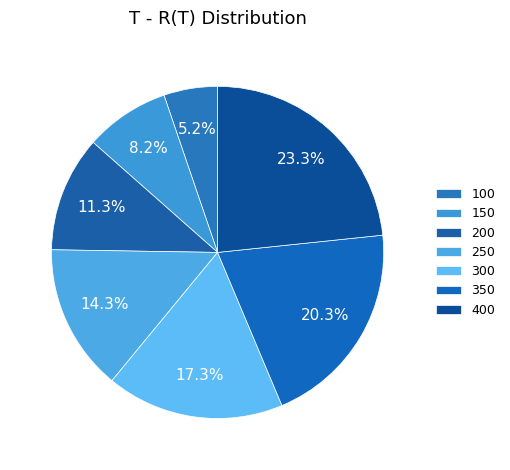

To the nearest percent, what percentage of the pie is 400?

23%